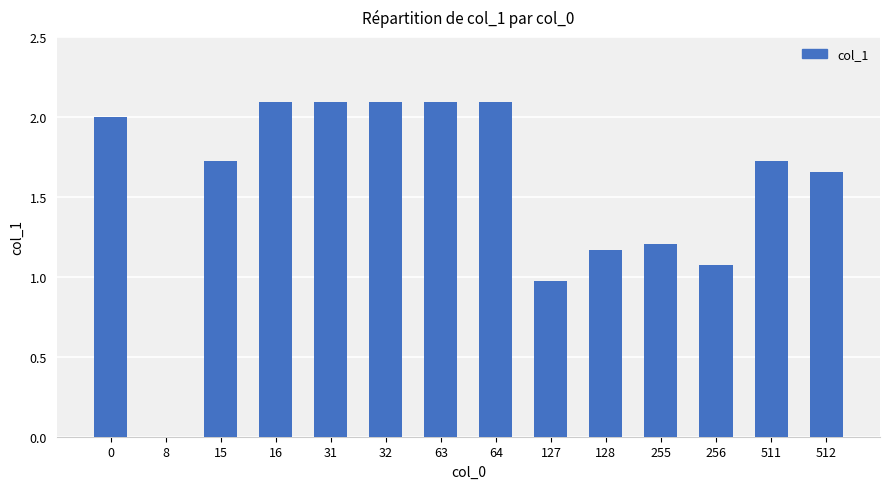

What is the greatest value displayed?

2.1